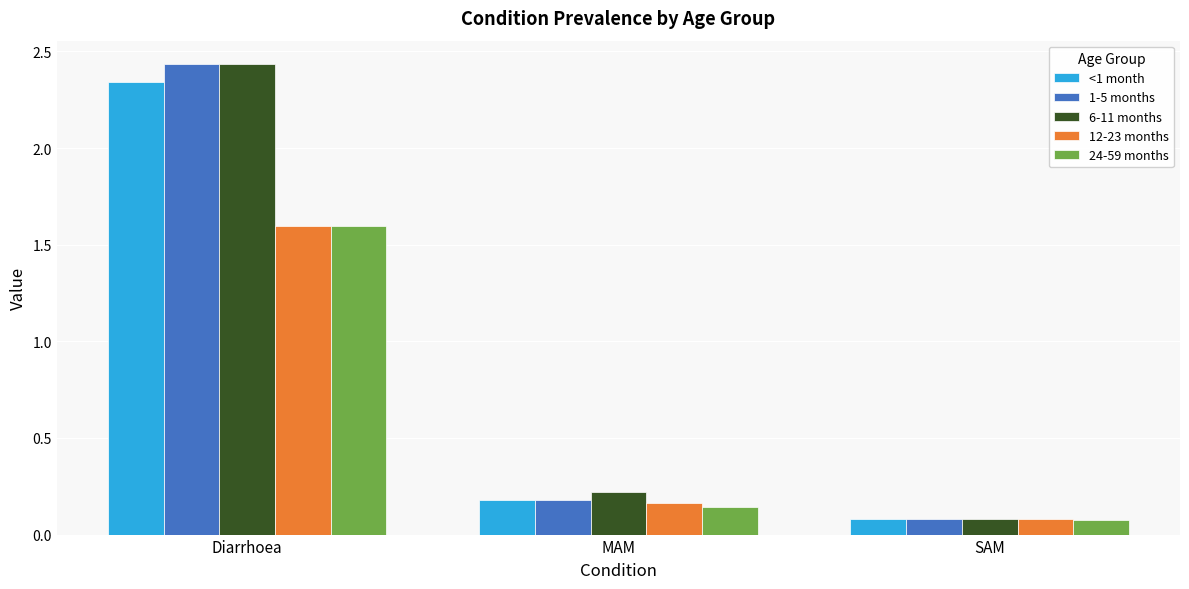

At which label is 1-5 months closest to 1?

MAM